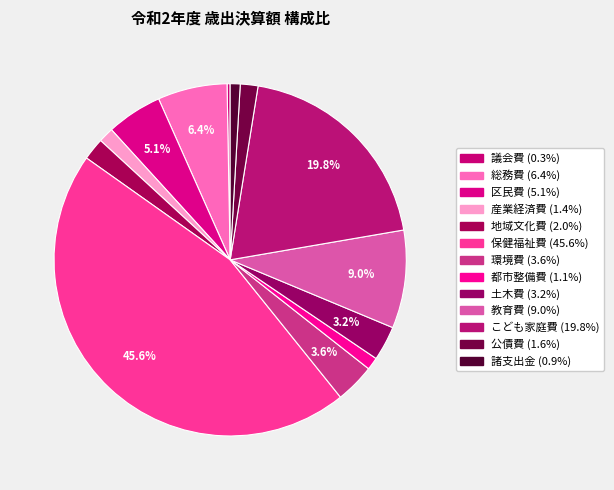

Count the number of slices in the pie.

13